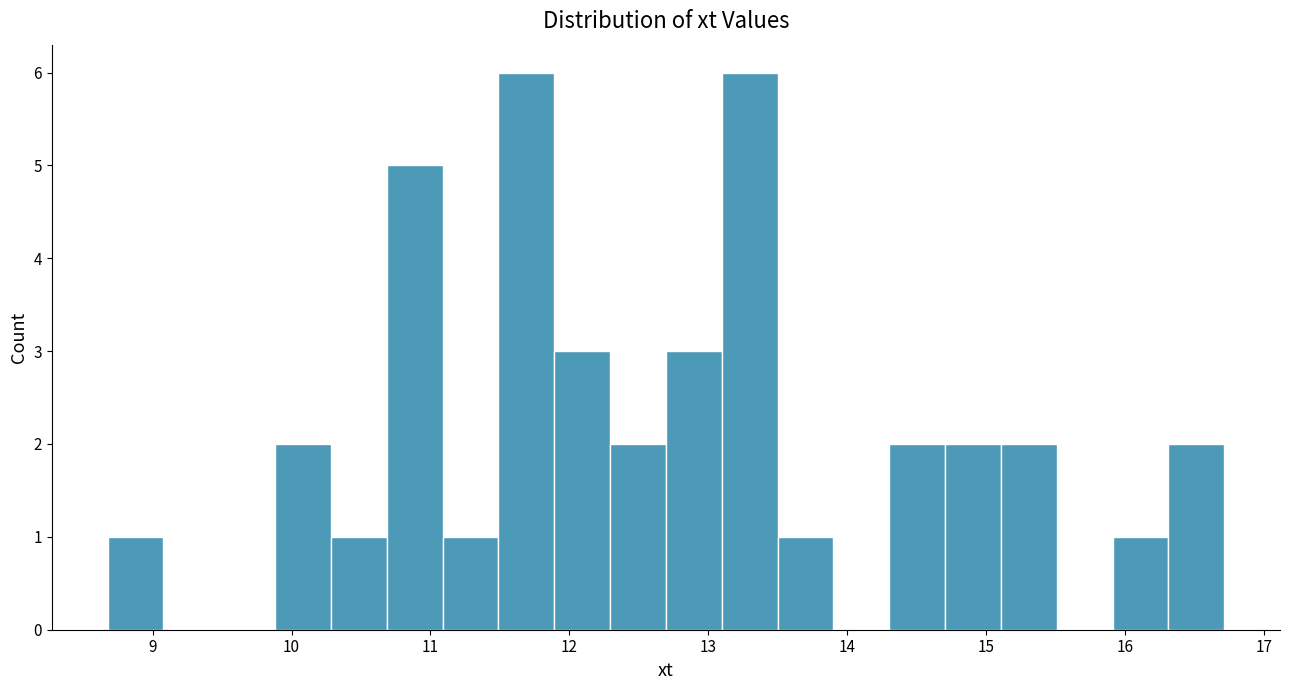

Reading left to right, transcribe this chart: for each bar, give the range it covers on the x-axis and its height. Neither the bar edges nor the heights are printed on the chart, so give them approximately, as read against the axes.

8.7 to 9.1: 1
9.1 to 9.5: 0
9.5 to 9.9: 0
9.9 to 10.3: 2
10.3 to 10.7: 1
10.7 to 11.1: 5
11.1 to 11.5: 1
11.5 to 11.9: 6
11.9 to 12.3: 3
12.3 to 12.7: 2
12.7 to 13.1: 3
13.1 to 13.5: 6
13.5 to 13.9: 1
13.9 to 14.3: 0
14.3 to 14.7: 2
14.7 to 15.1: 2
15.1 to 15.5: 2
15.5 to 15.9: 0
15.9 to 16.3: 1
16.3 to 16.7: 2